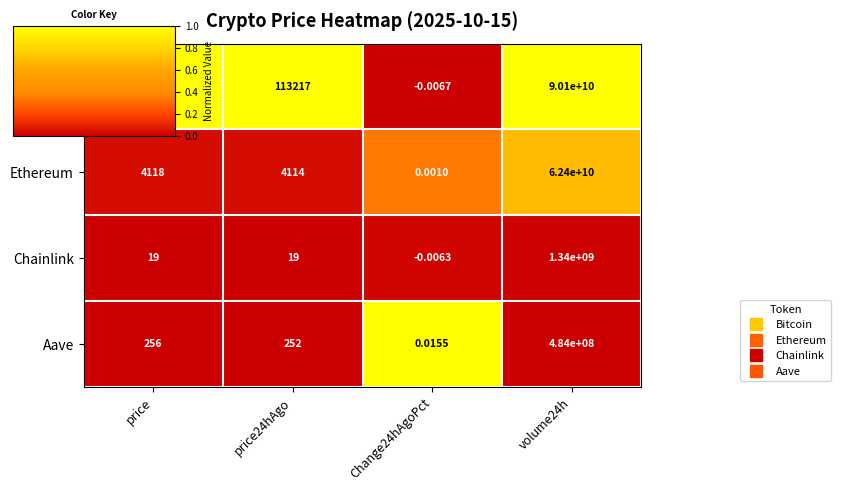

Which category has the highest value across all series?

volume24h